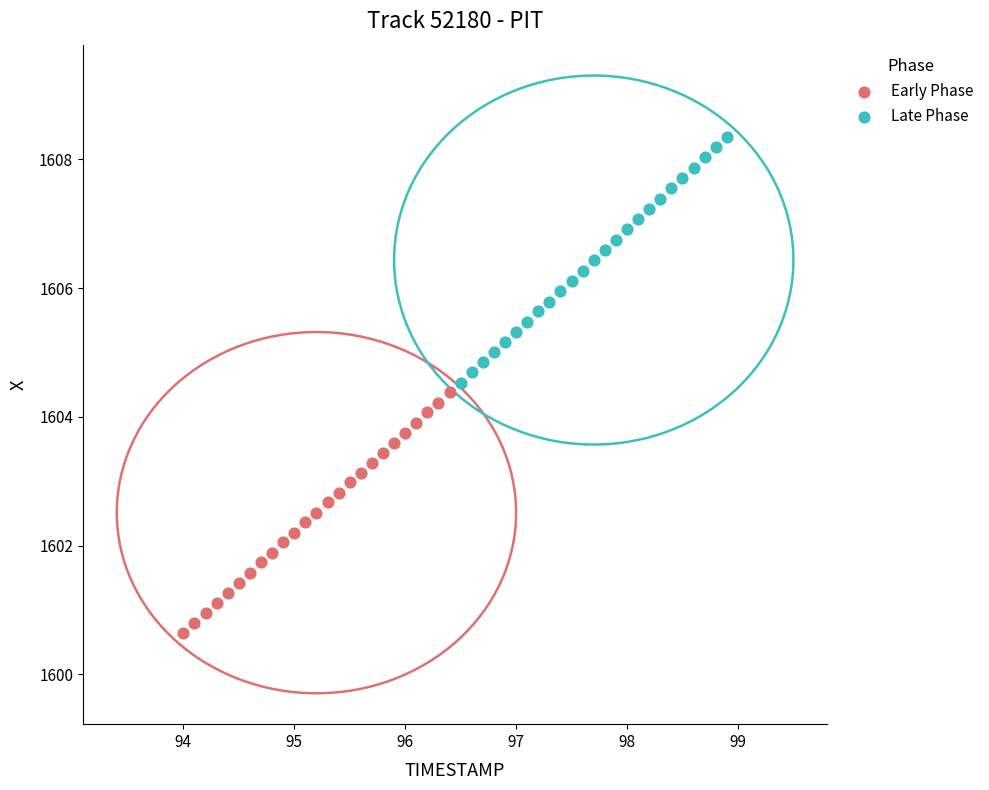

Which series has the widest spread of Y values?

Late Phase